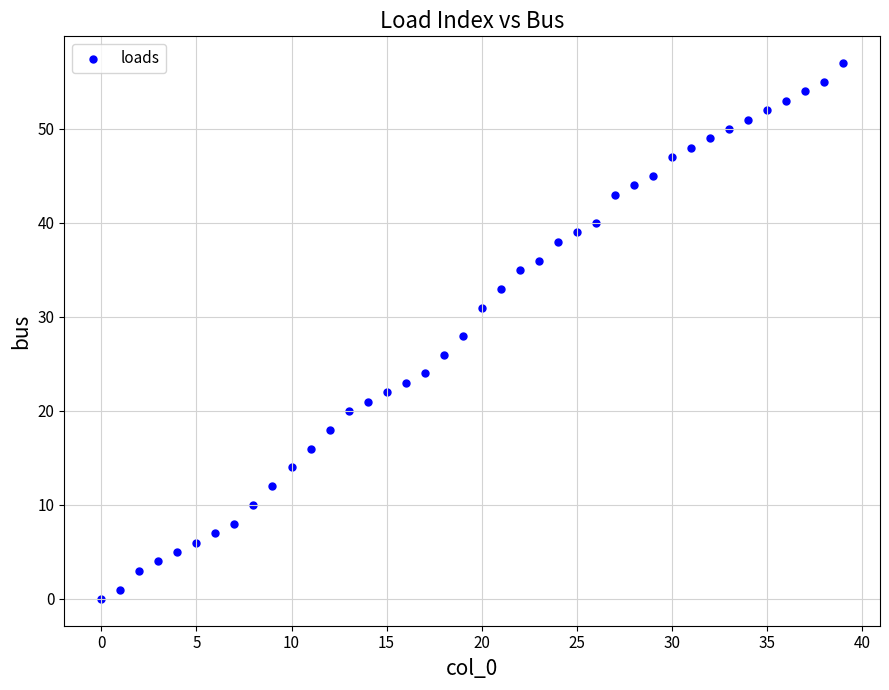

What is the range of Y values (max minus min)?

57